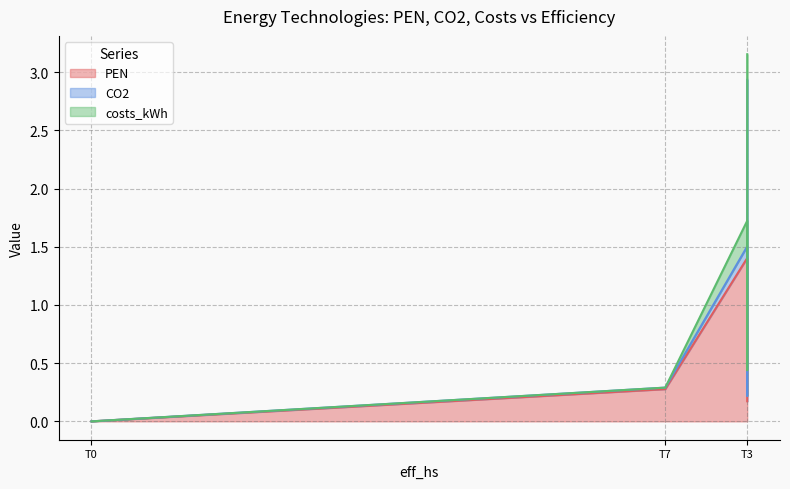

True or false: costs_kWh has more than 1 points higher than both neighbors.

False